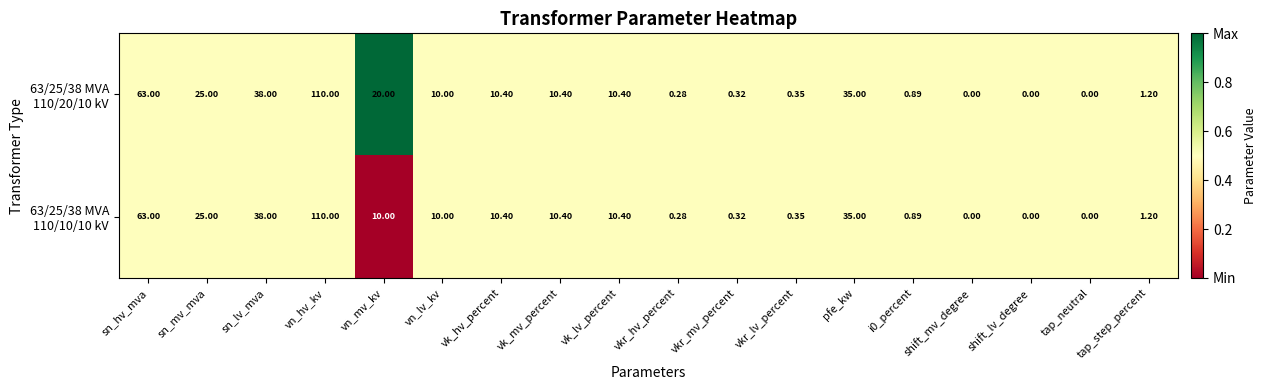

Which label corresponds to the largest value in the chart?

vn_hv_kv